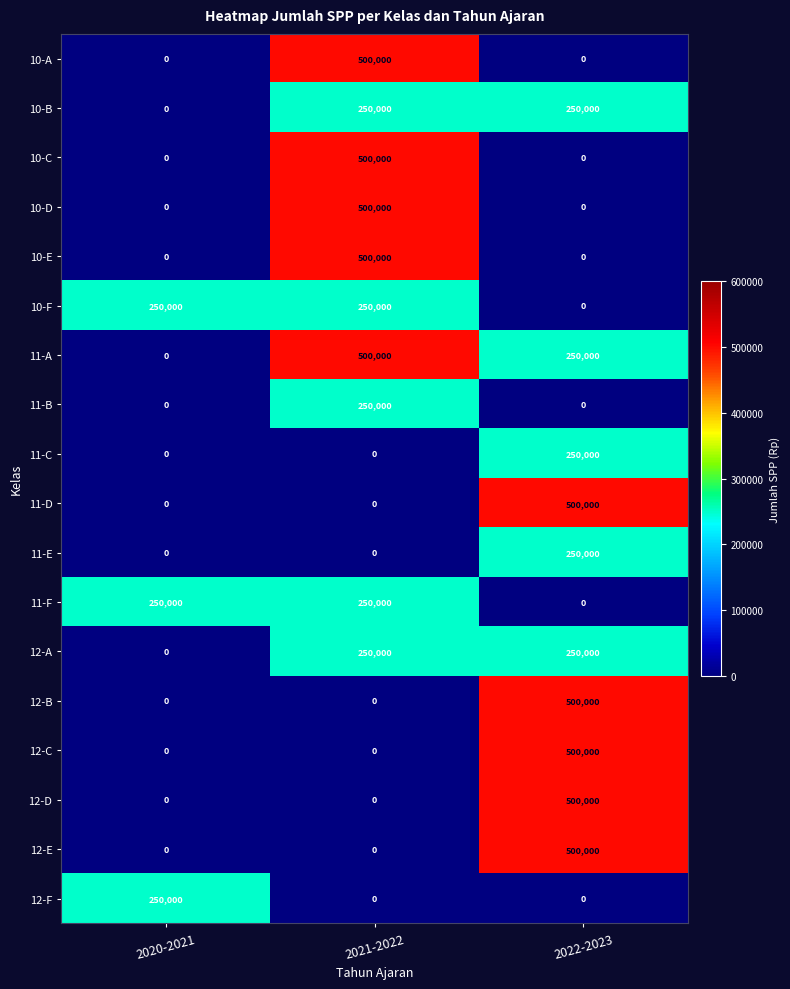

Count the 12-E values in the range 0 to 500000.

3